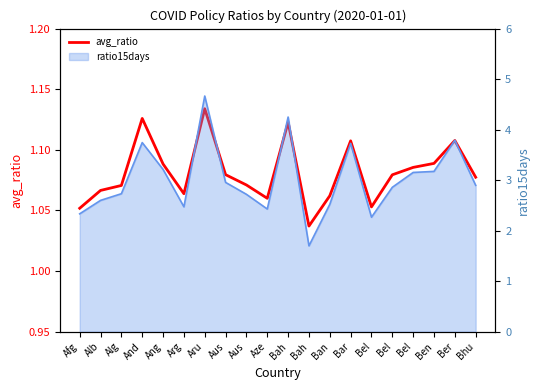

How many lines are shown in the chart?

1